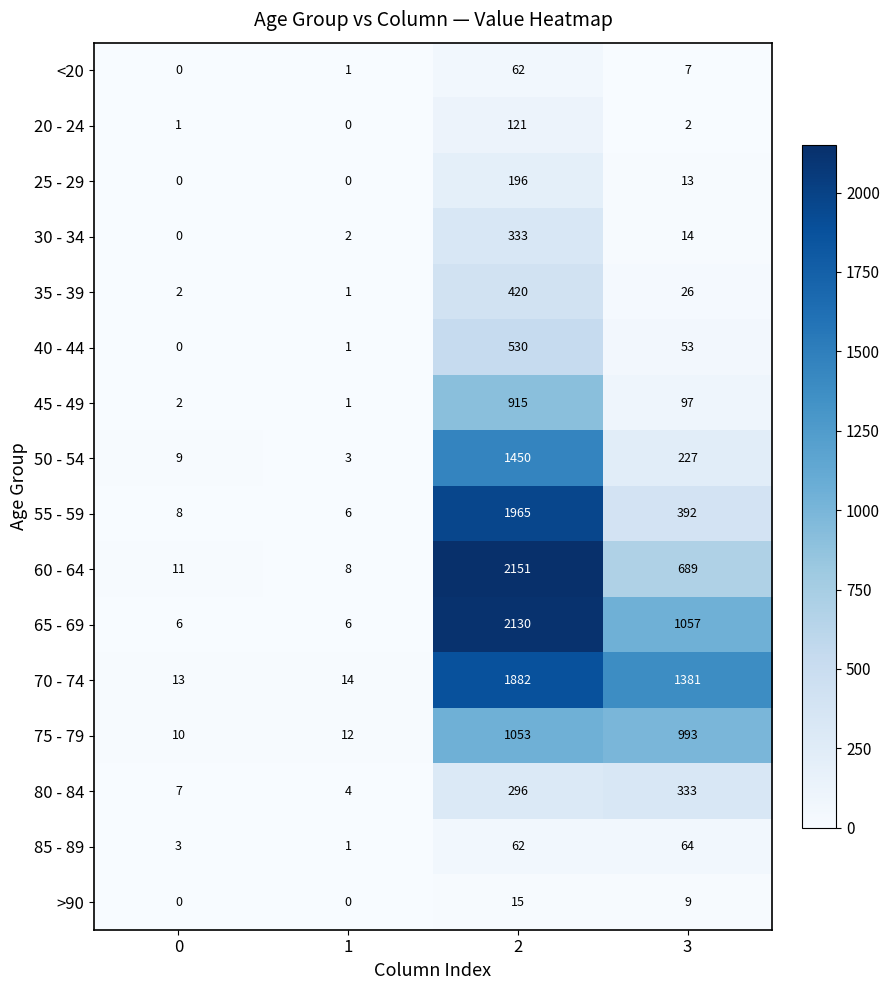

What is the total value across all series at 0?

72